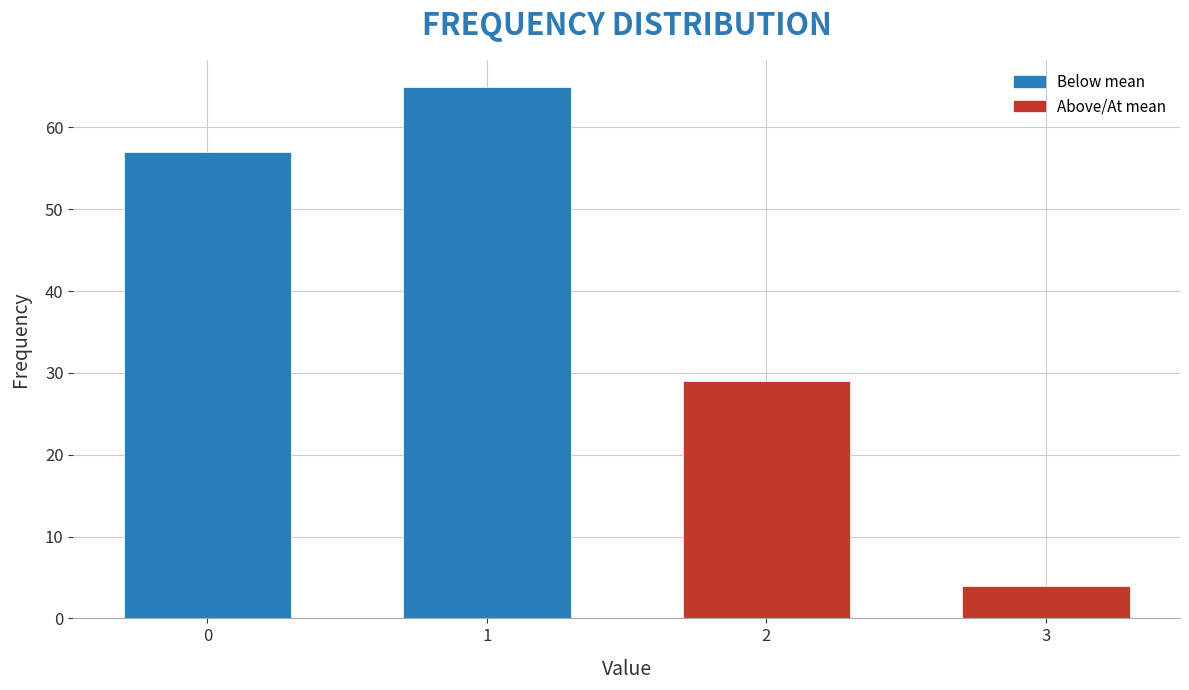

Reading right to left, extract all data points from this chart.

4	29	65	57